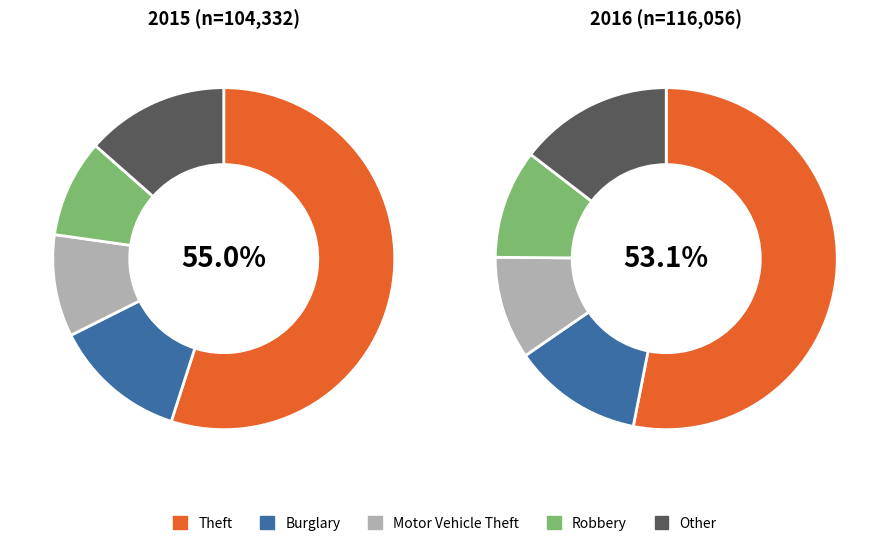

To the nearest percent, what is the difference between the values_2015 and 2 slice percentages?

45%